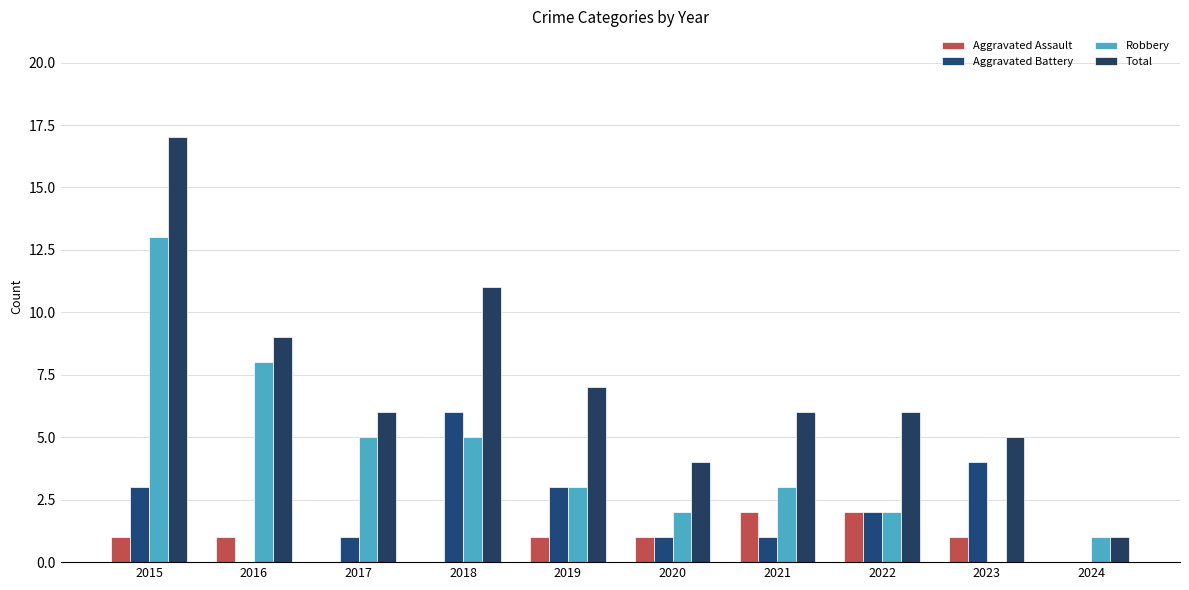

Reading left to right, list all the values displayed in this chart.

Aggravated Assault: 1	1	0	0	1	1	2	2	1	0
Aggravated Battery: 3	0	1	6	3	1	1	2	4	0
Robbery: 13	8	5	5	3	2	3	2	0	1
Total: 17	9	6	11	7	4	6	6	5	1